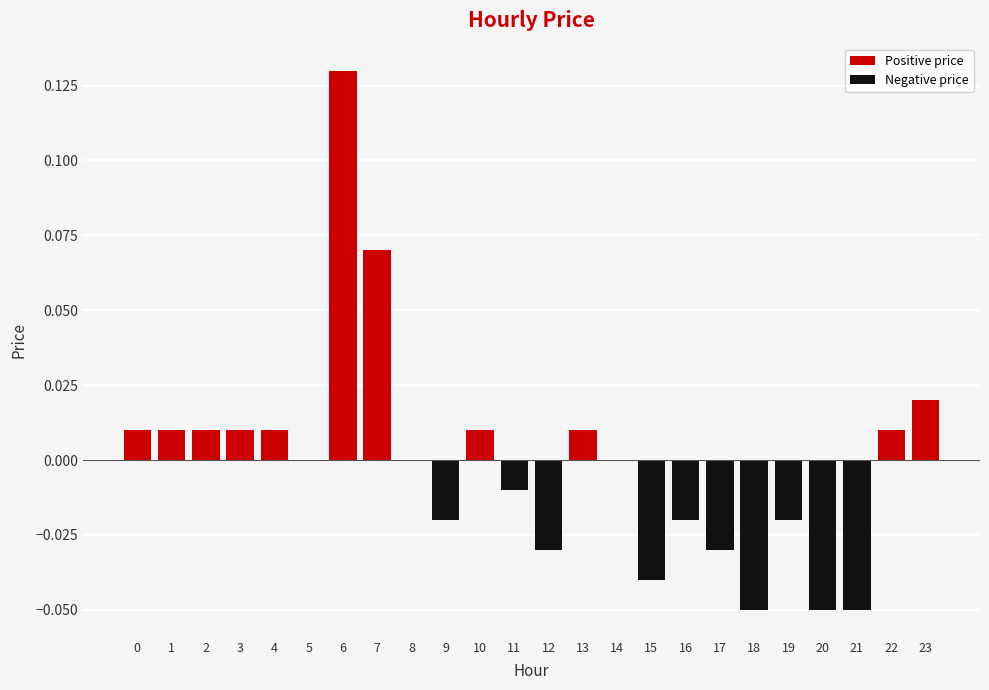

The value at 12 is -0.0. True or false?

True